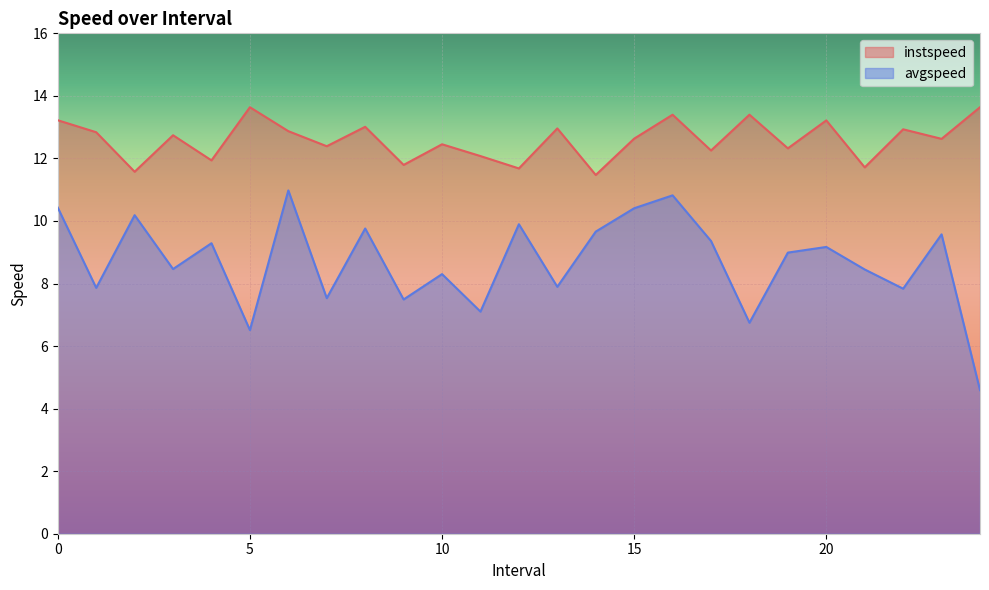

True or false: avgspeed and instspeed cross at least once.

False